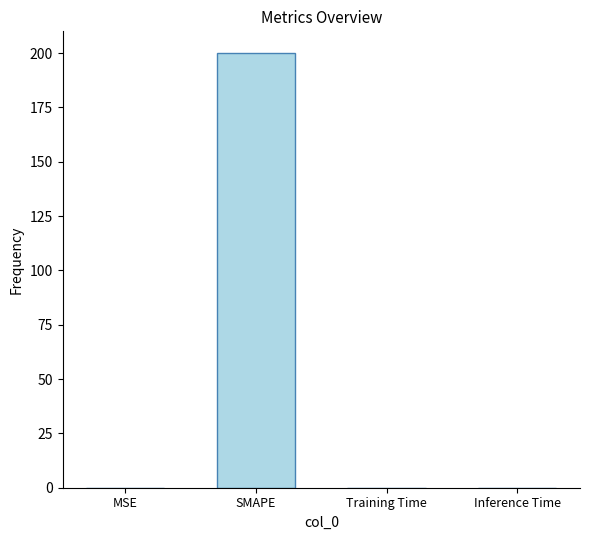

Between SMAPE and MSE, which is larger?

SMAPE